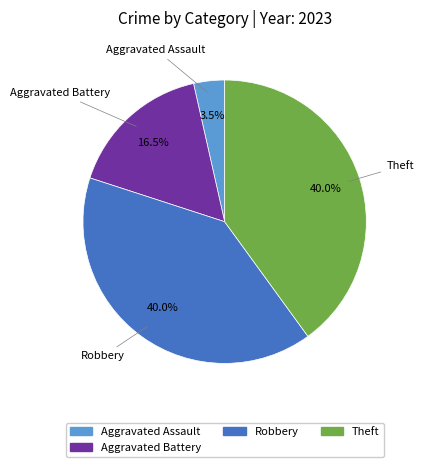

Is there any slice that represents more than half of the pie?

No